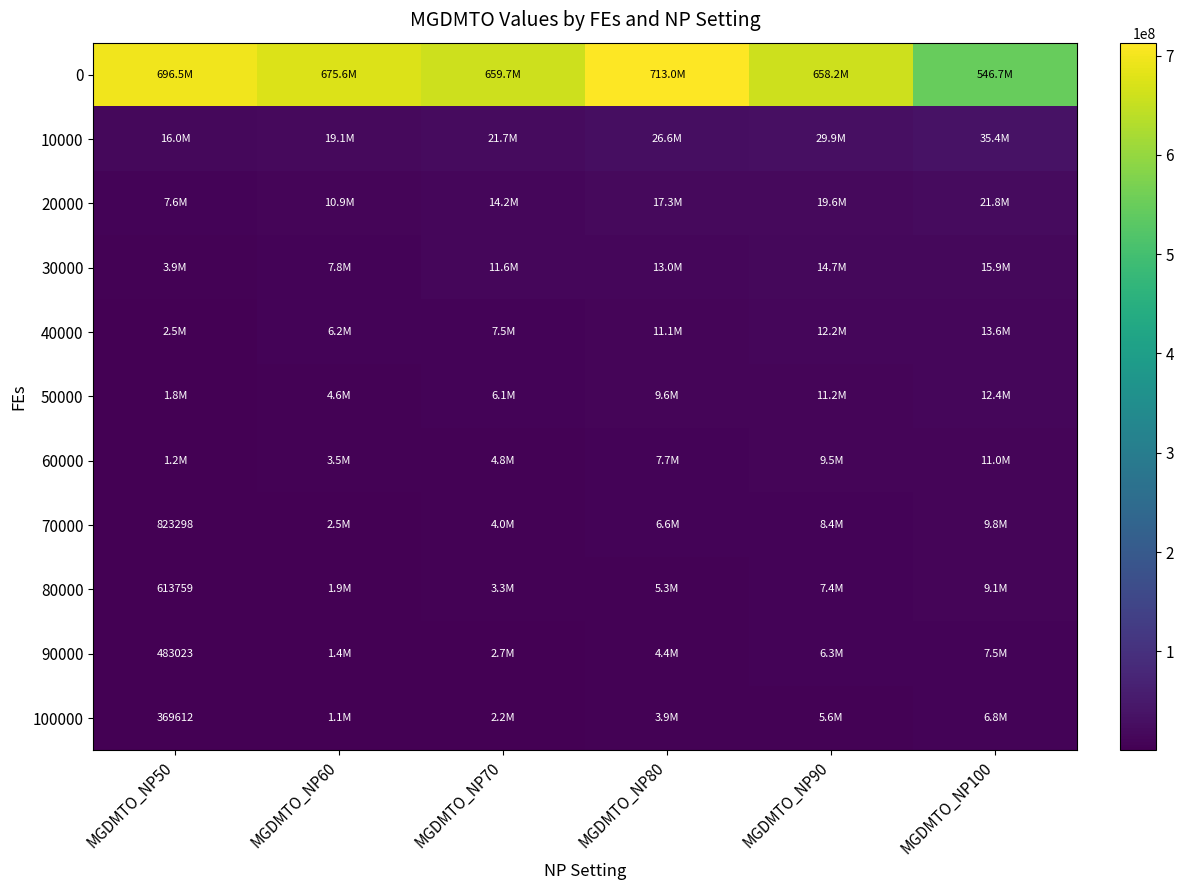

At which category is the sum across all series the highest?

MGDMTO_NP80